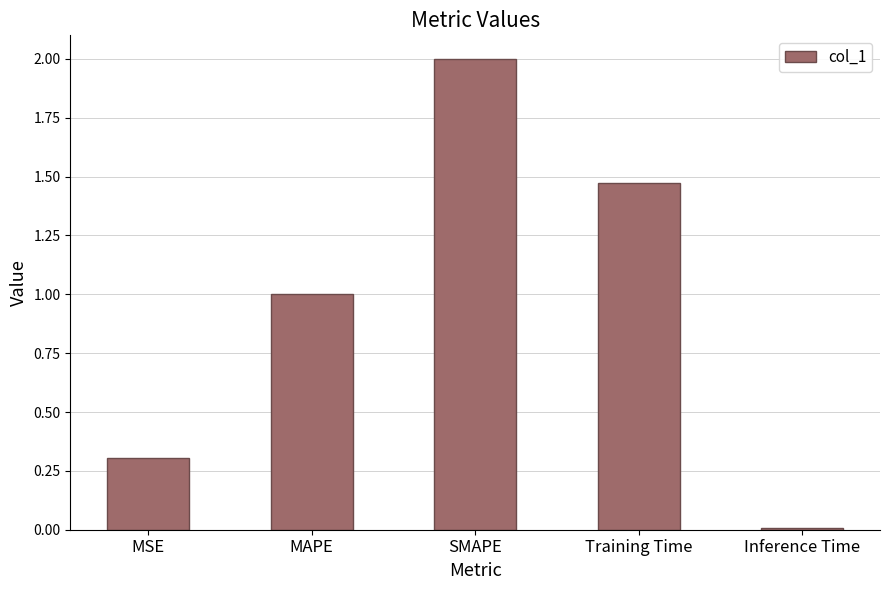

What is the value of the 2nd bar from the left?

1.0